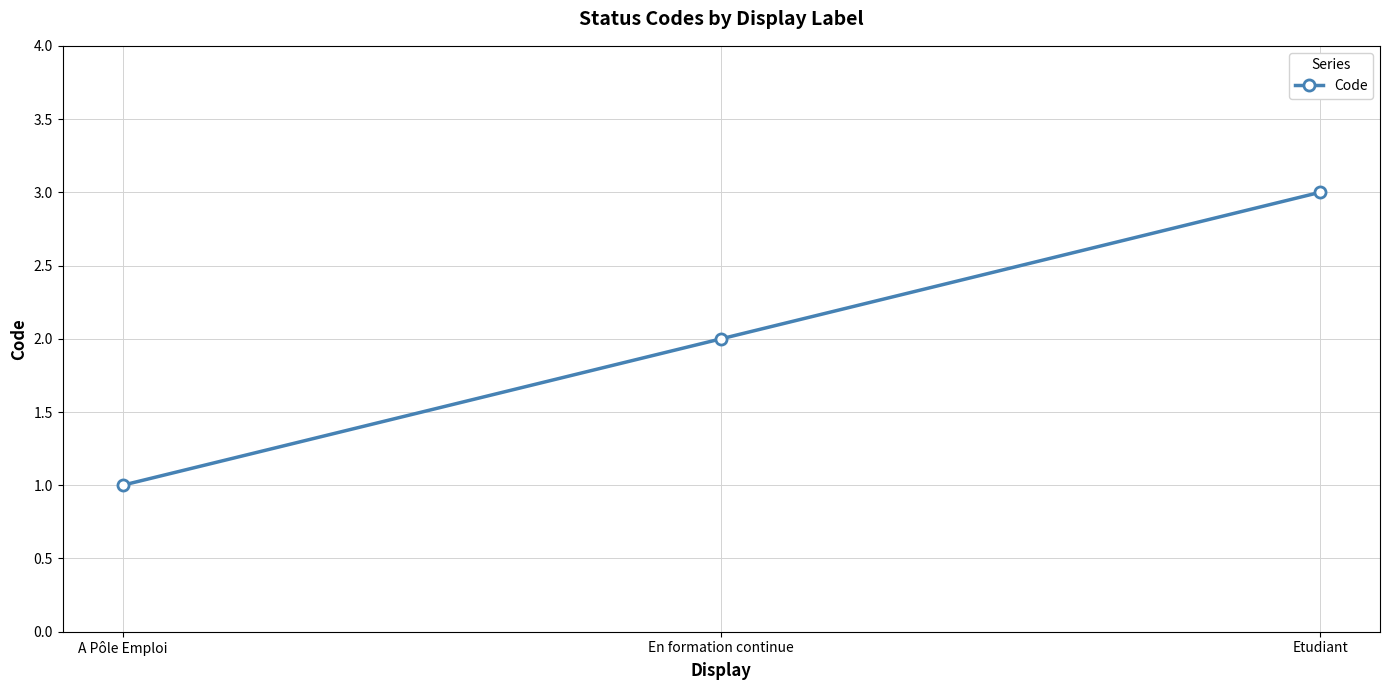

What is the label of the 3rd point from the right?

A Pôle Emploi